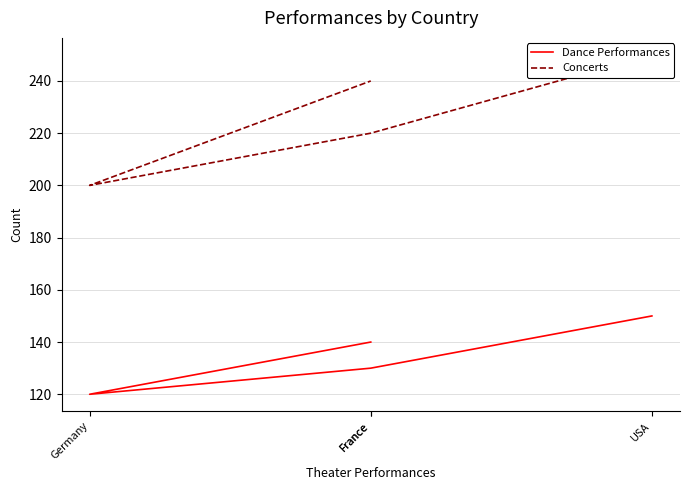

What is the maximum value for Concerts?

250